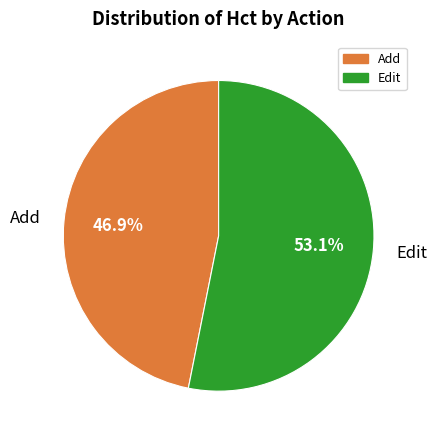

To the nearest percent, what is the difference between the Edit and Add slice percentages?

6%